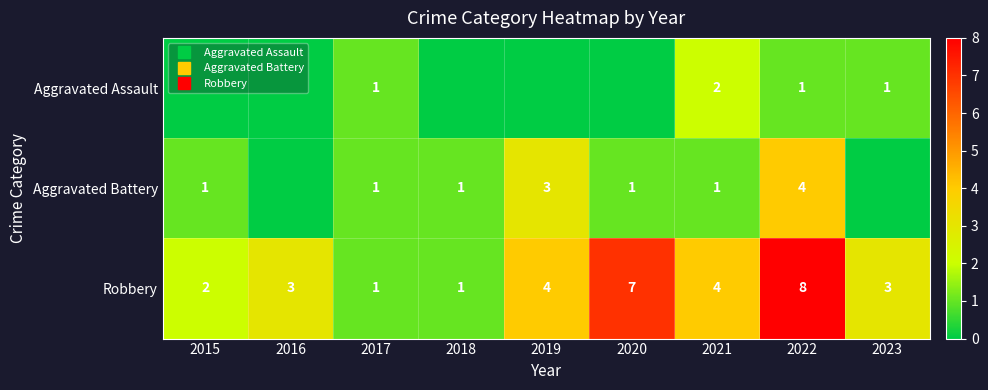

Which series has the largest total across all categories?

Robbery